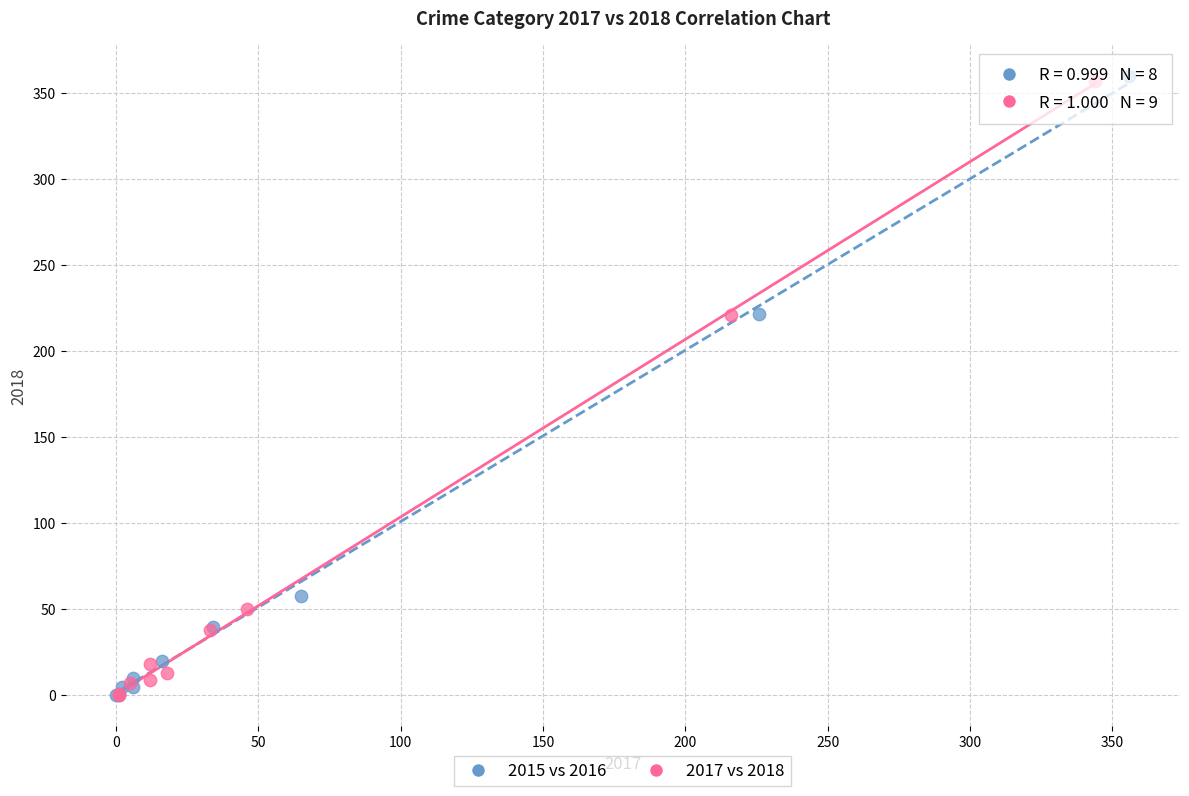

Which series has the widest spread of Y values?

2015 vs 2016